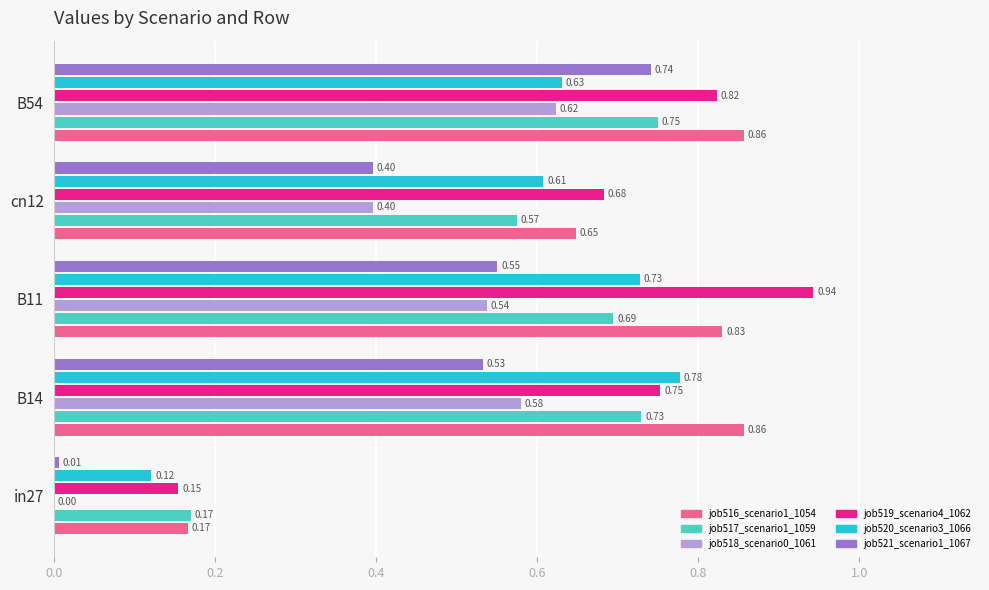

The job521_scenario1_1067 series shows 0.2 at B14. True or false?

False